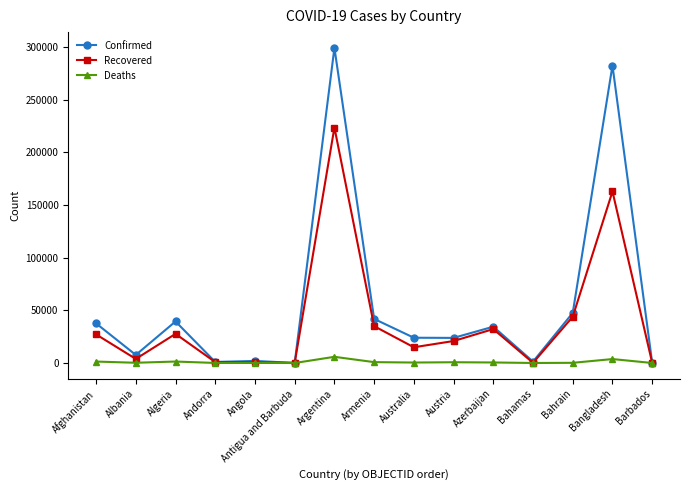

What is the label of the 14th point from the left?

Bangladesh